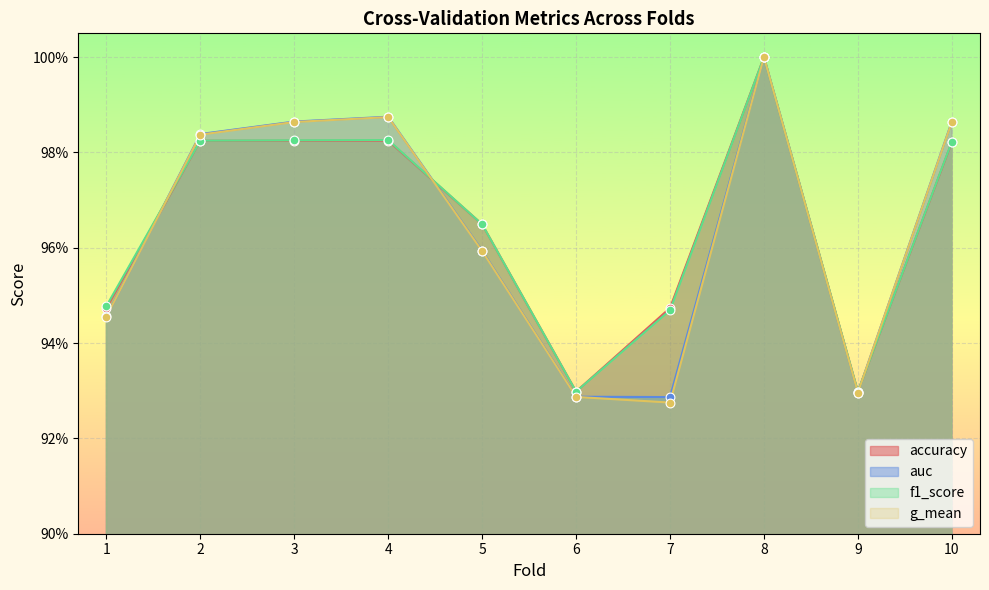

What is the total value across all series at 5?

3.8